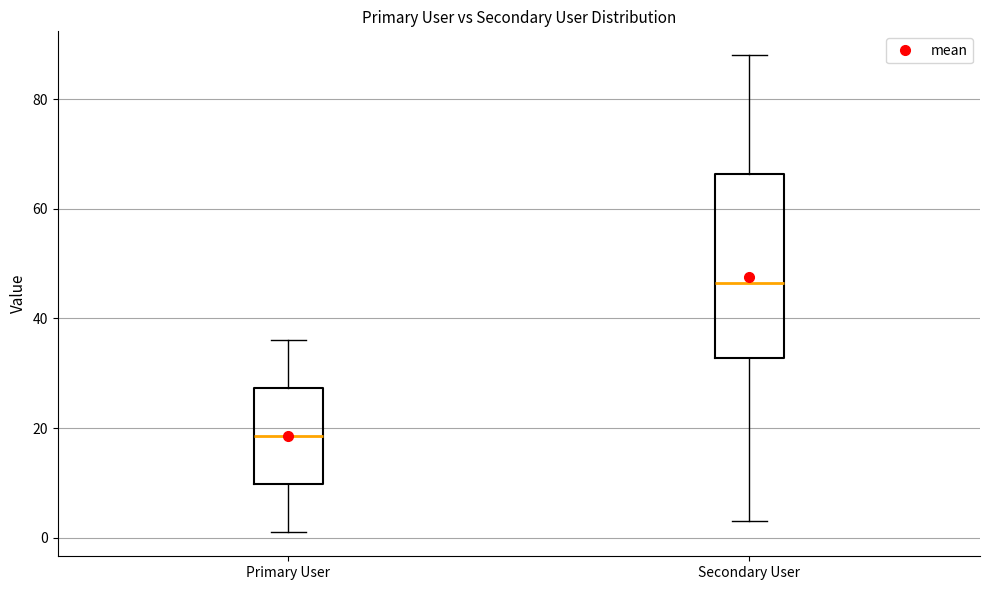

Where does the median line of the box for Secondary User sit on the y-axis? The values are not printed on the chart, so give them approximately, as read against the axis.

46